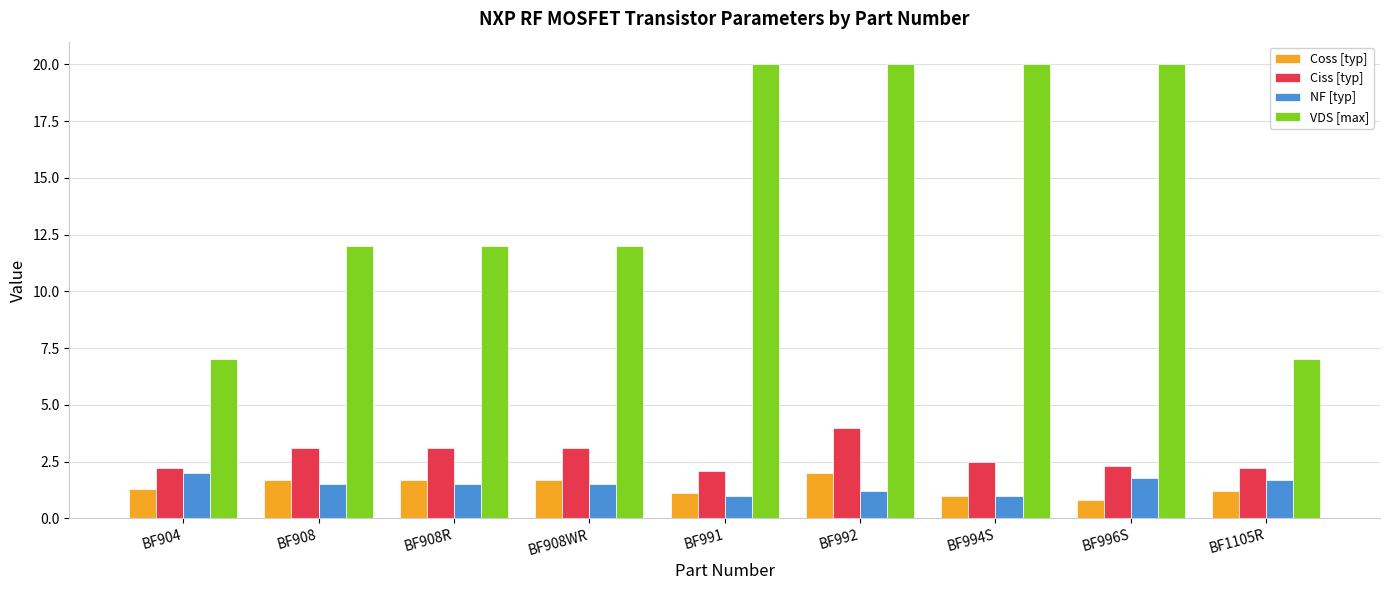

What is the label of the 2nd bar from the left?

BF908